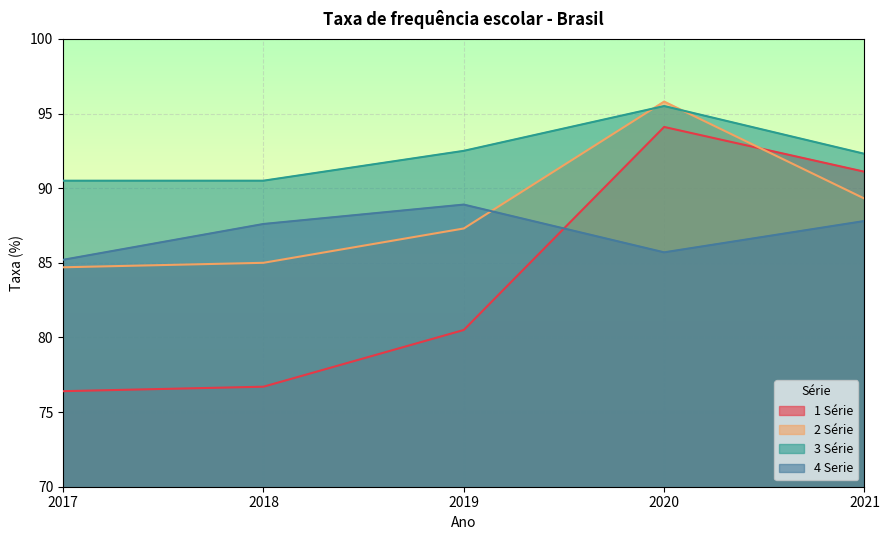

At 2021, list the series in order from smallest to largest.

4 Serie, 2 Série, 1 Série, 3 Série